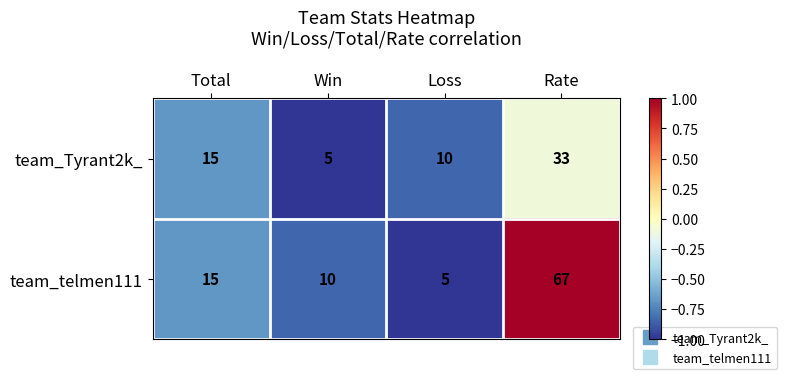

What is the total value across all series at Total?

30